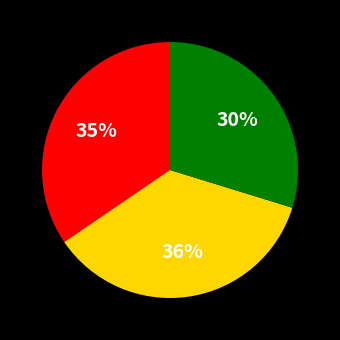

Is there any slice that represents more than half of the pie?

No